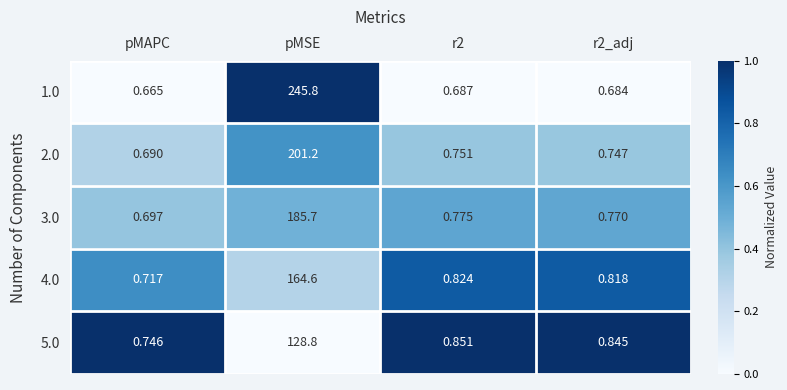

Which category has the lowest value across all series?

pMAPC